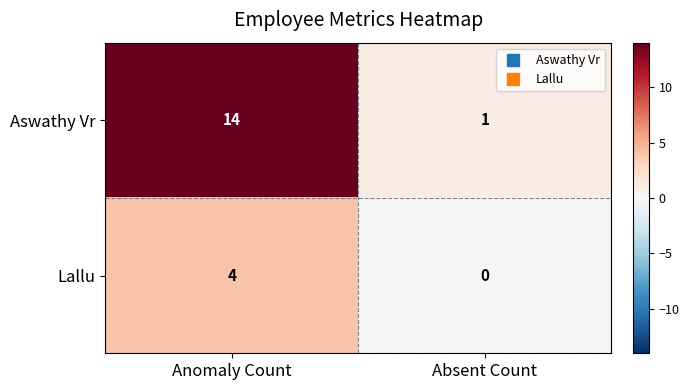

Reading left to right, list all the values displayed in this chart.

Aswathy Vr: Anomaly Count=14	Absent Count=1
Lallu: Anomaly Count=4	Absent Count=0